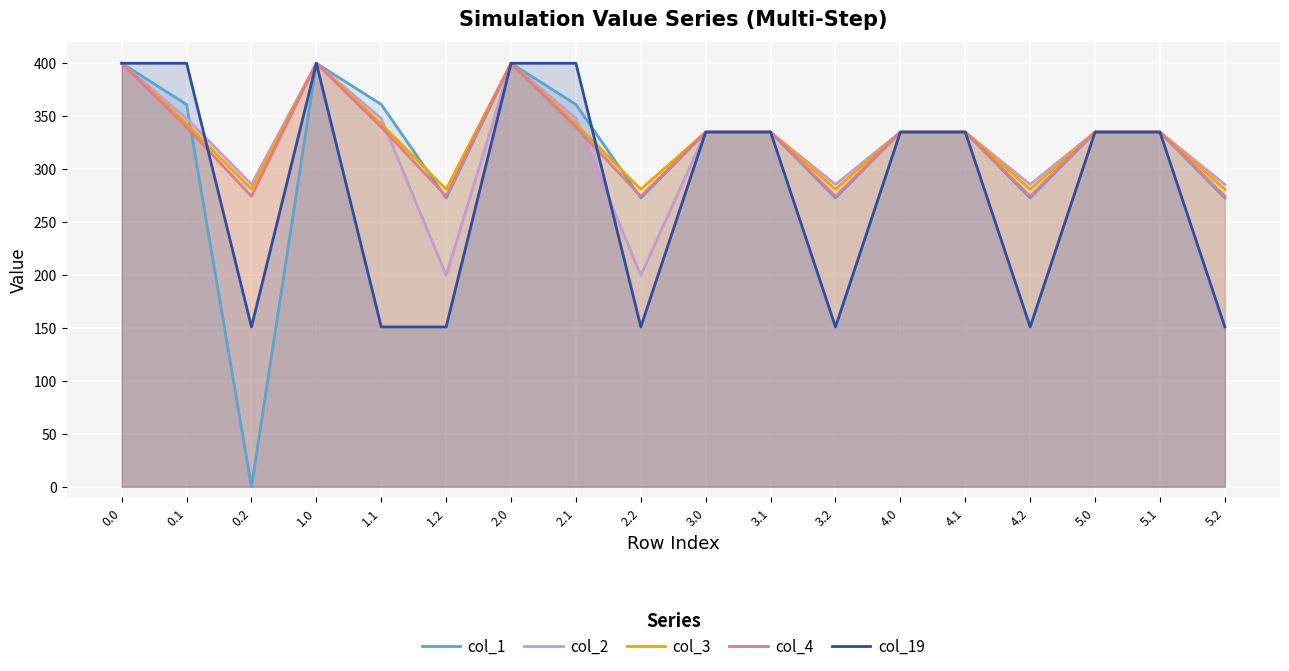

True or false: col_2 has a value of 99.0 at 5.1.

False